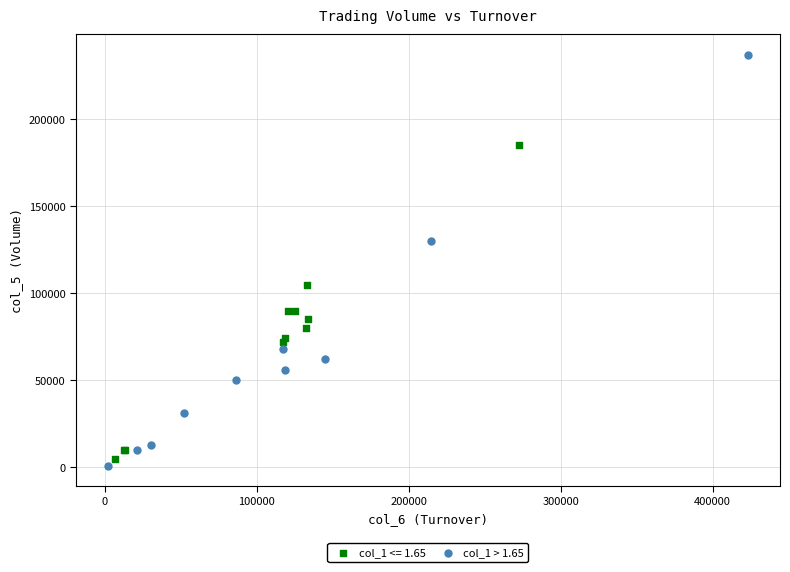

Which series has the widest spread of Y values?

col_1 > 1.65